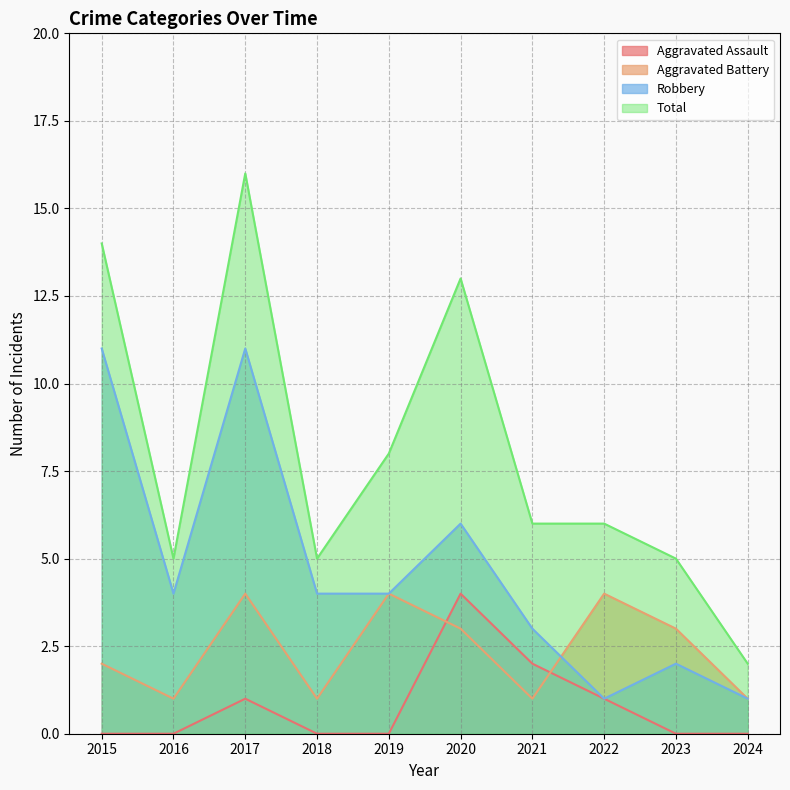

True or false: Robbery and Aggravated Assault cross at least once.

False